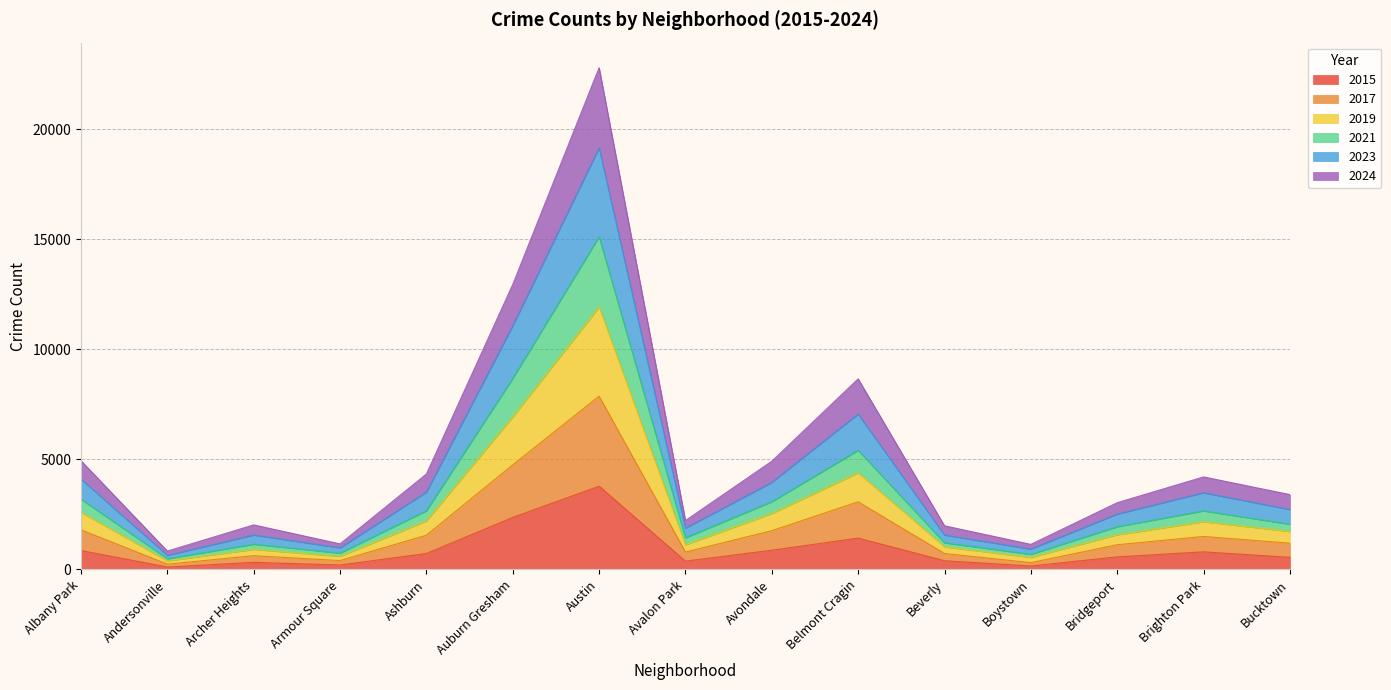

How many categories are shown in the chart?

15